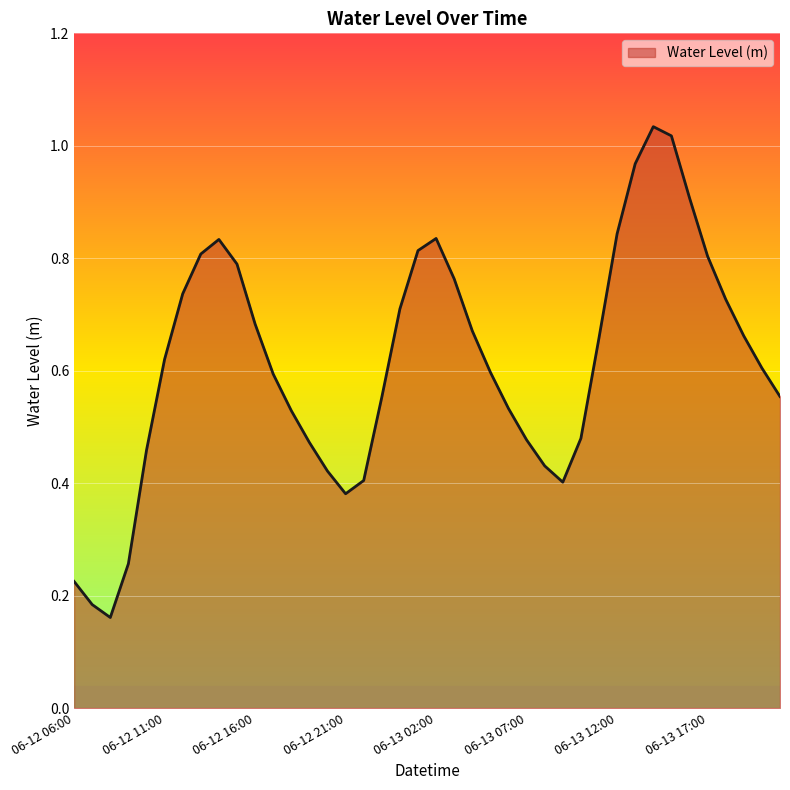

How many lines are shown in the chart?

1